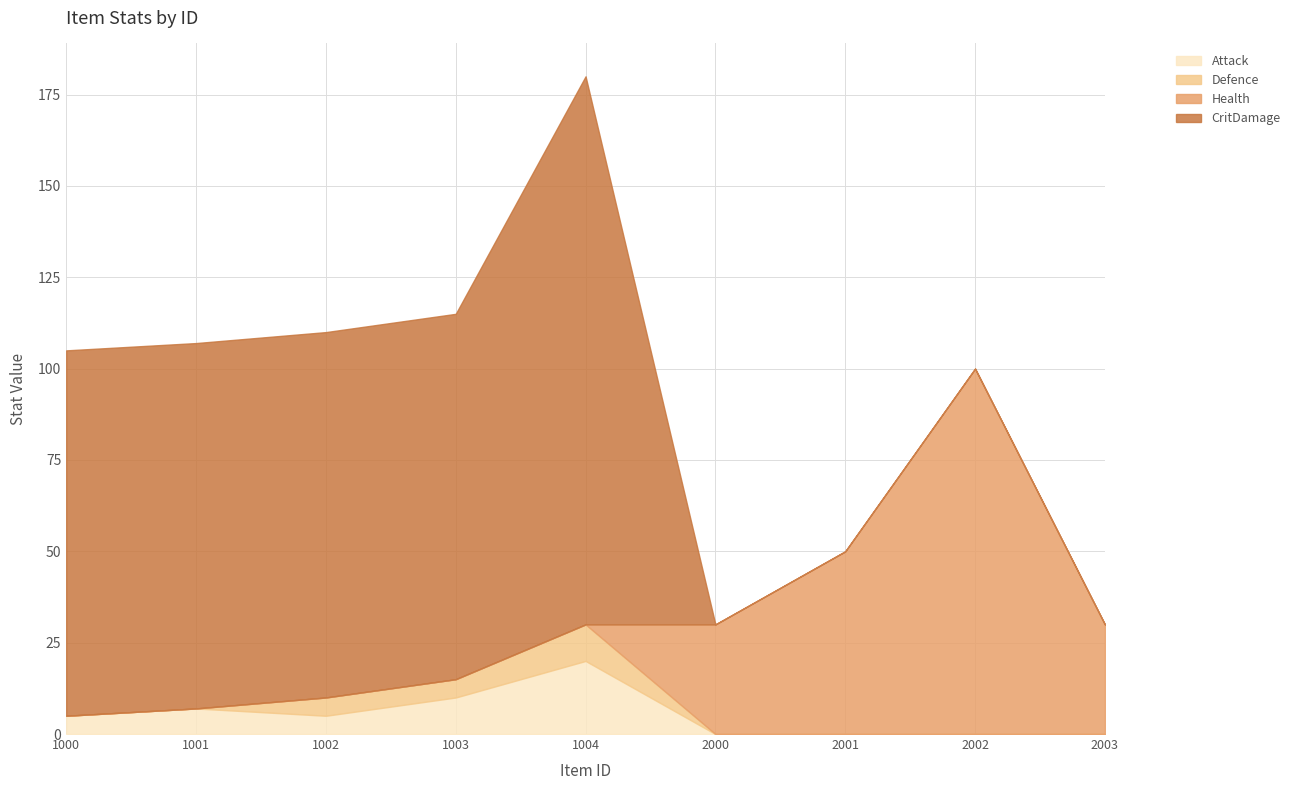

What is the approximate value of Defence at 1003?

5